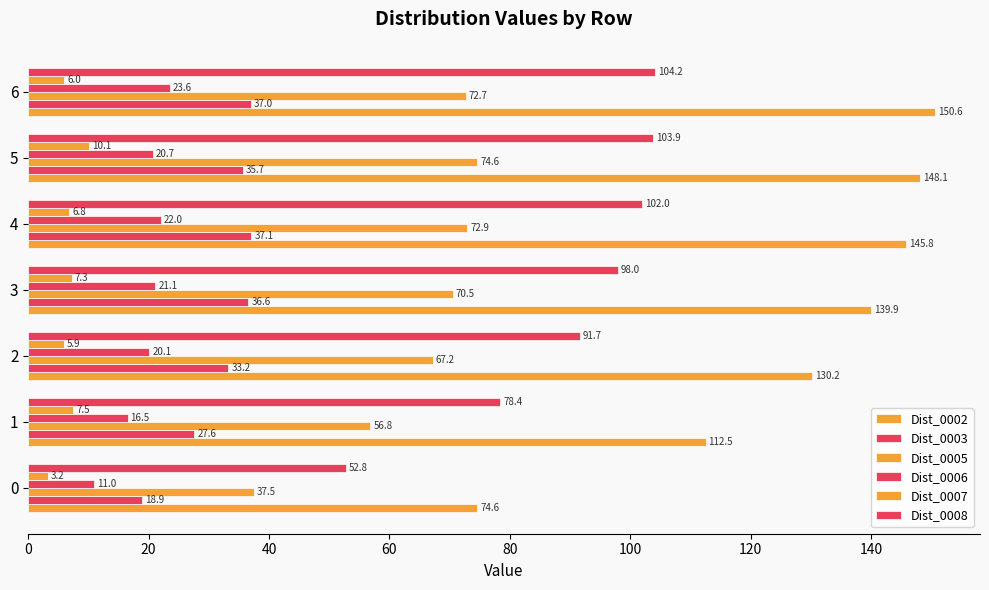

How many values in the Dist_0005 series are below 70?

3